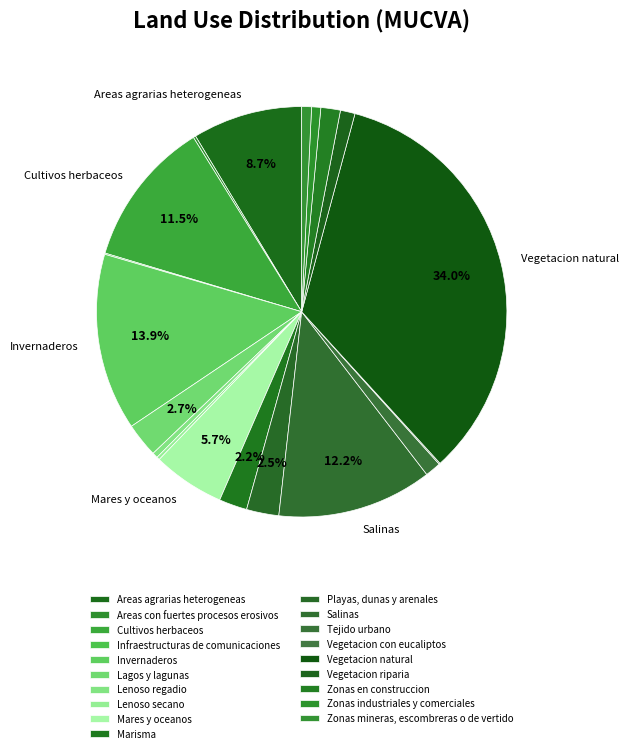

Is it true that Salinas is 12% of the pie?

True